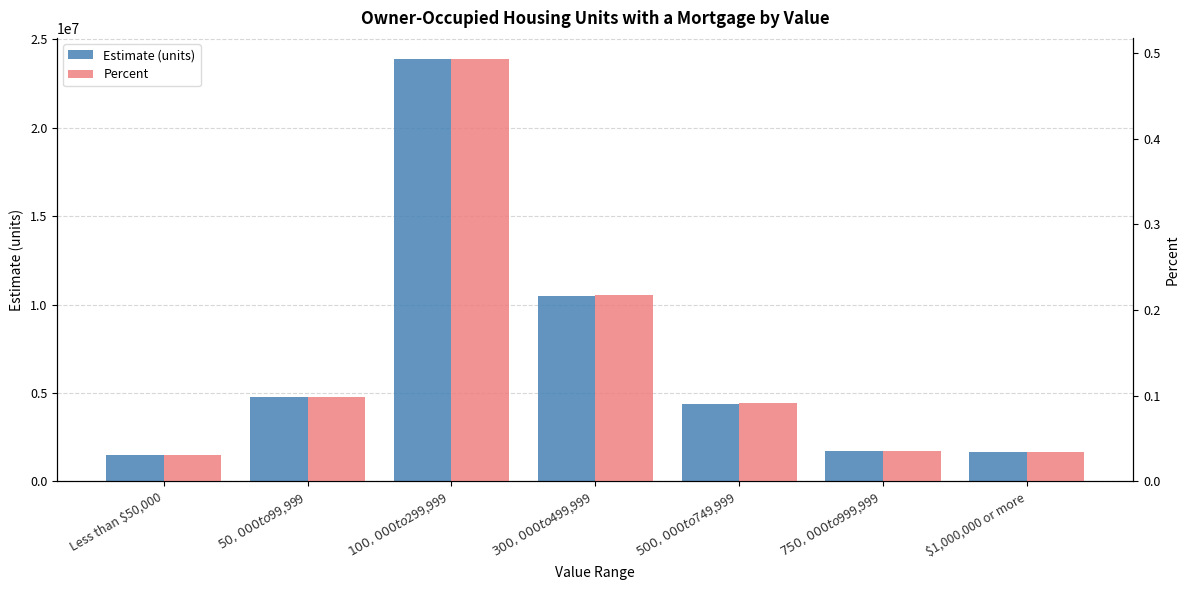

Rank the categories by Estimate (units) value from lowest to highest.

Less than $50,000, $1,000,000 or more, $750,000 to $999,999, $500,000 to $749,999, $50,000 to $99,999, $300,000 to $499,999, $100,000 to $299,999